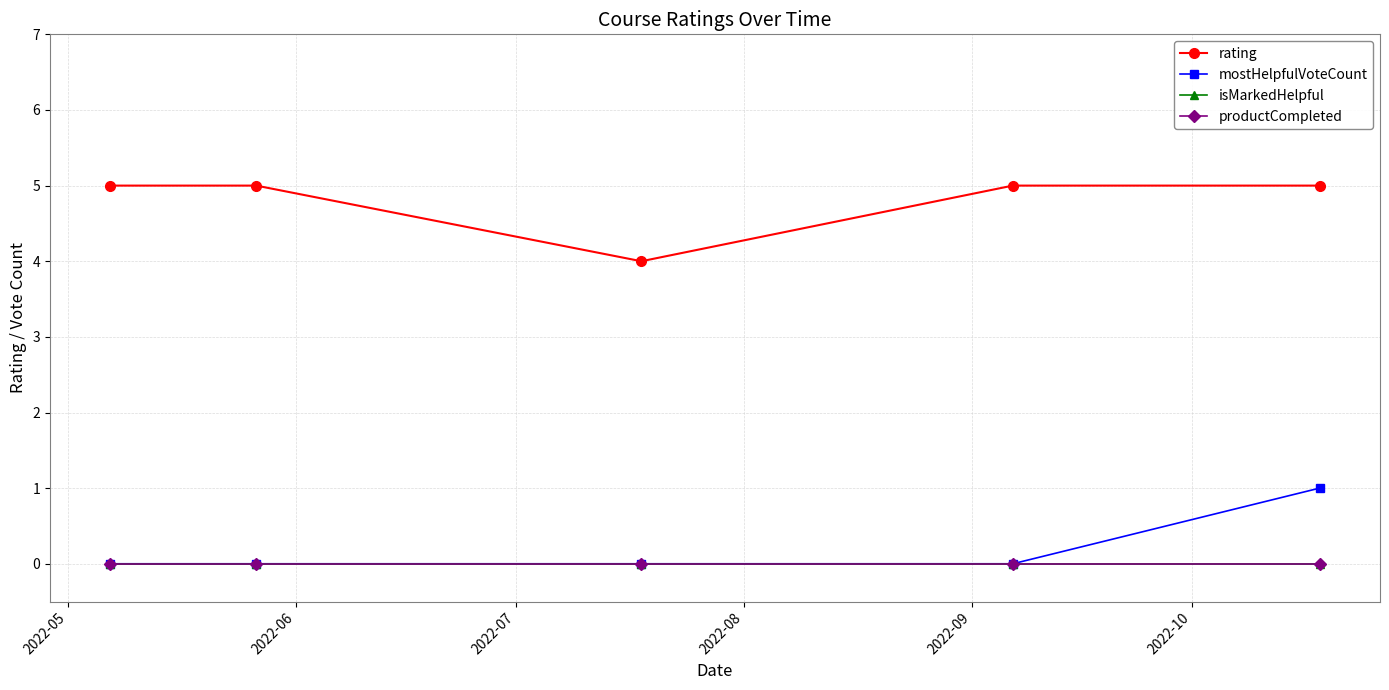

Is this an area chart (filled region under the line)?

No